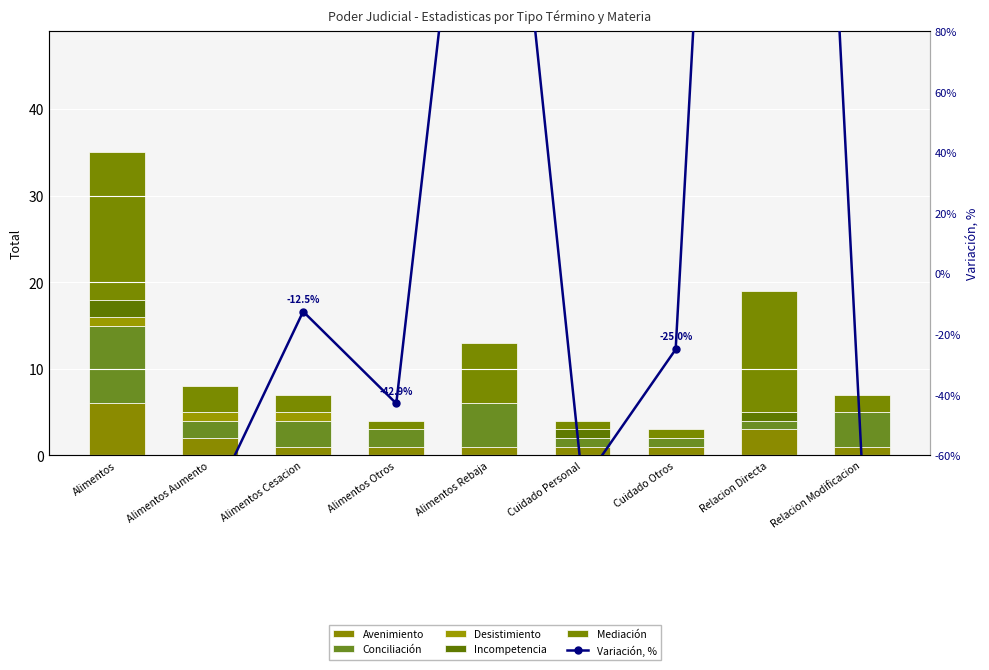

Which has a higher value, Cuidado Personal or Relacion Directa?

Relacion Directa